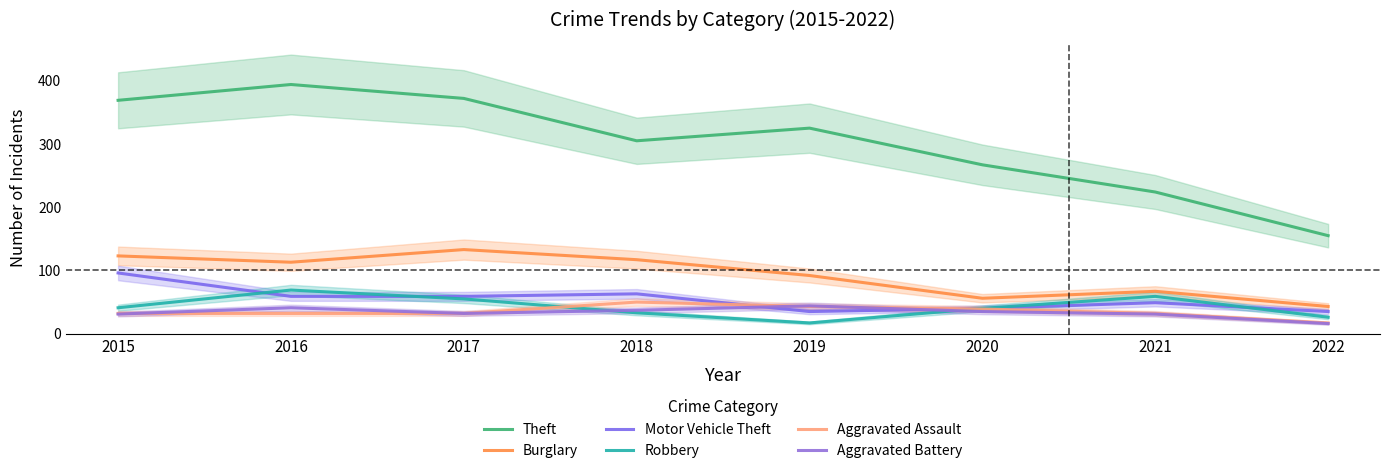

Reading left to right, transcribe all the data shown in this chart.

Theft: 369	394	372	305	325	267	224	155
Burglary: 123	113	133	117	92	56	67	43
Motor Vehicle Theft: 96	59	59	63	35	40	49	35
Robbery: 41	69	55	33	17	40	59	26
Aggravated Assault: 32	32	32	50	43	39	32	17
Aggravated Battery: 31	41	32	37	44	35	31	16